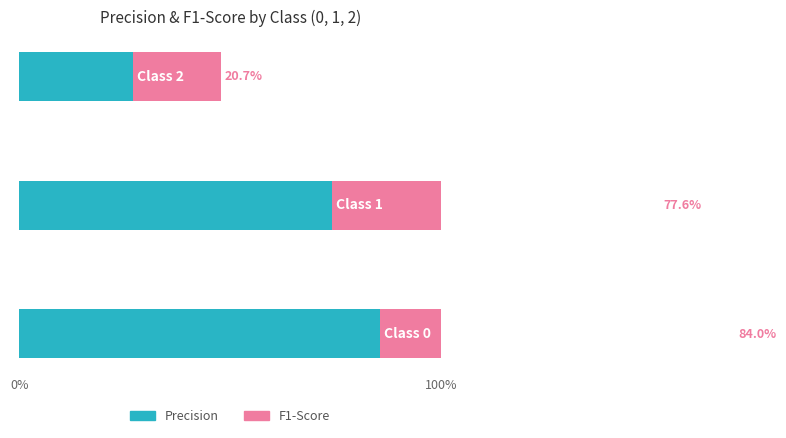

Count the number of categories in the chart.

3